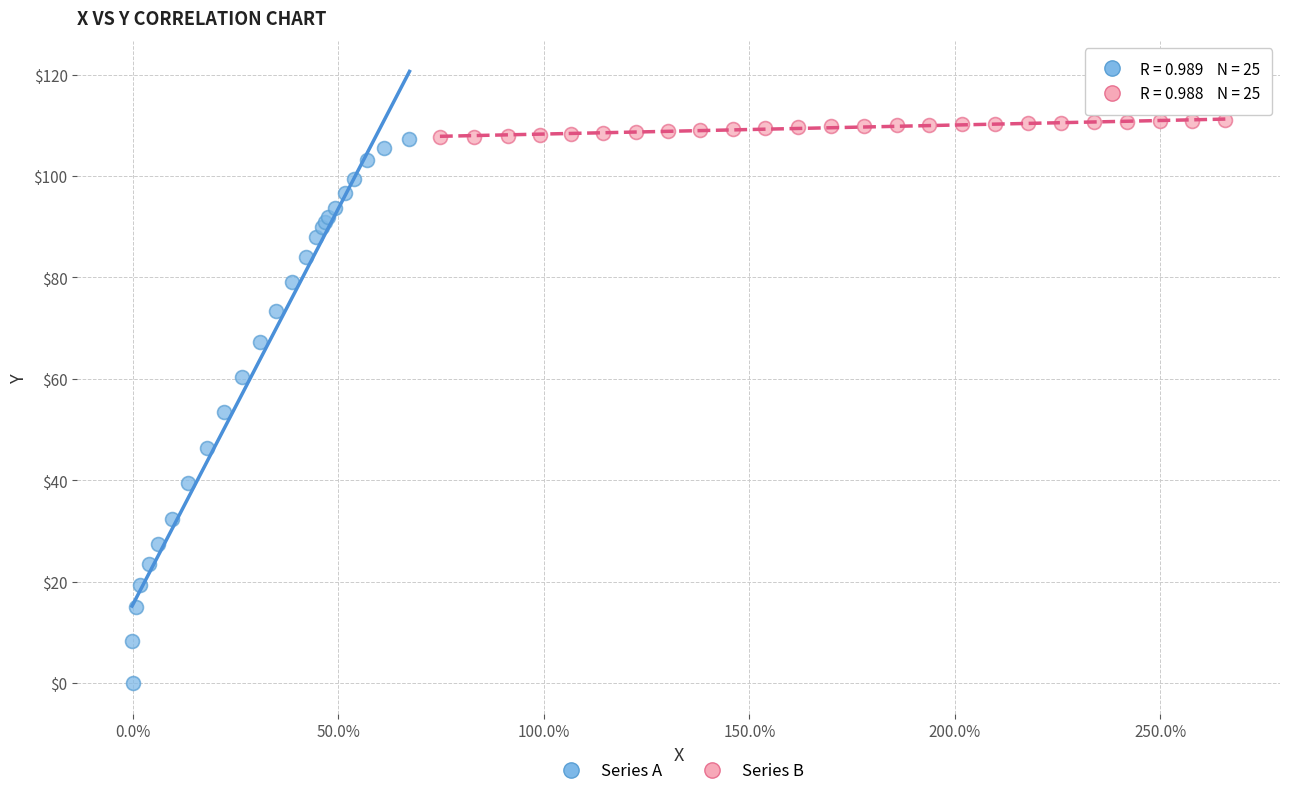

Which series contains the lowest Y value?

Series A